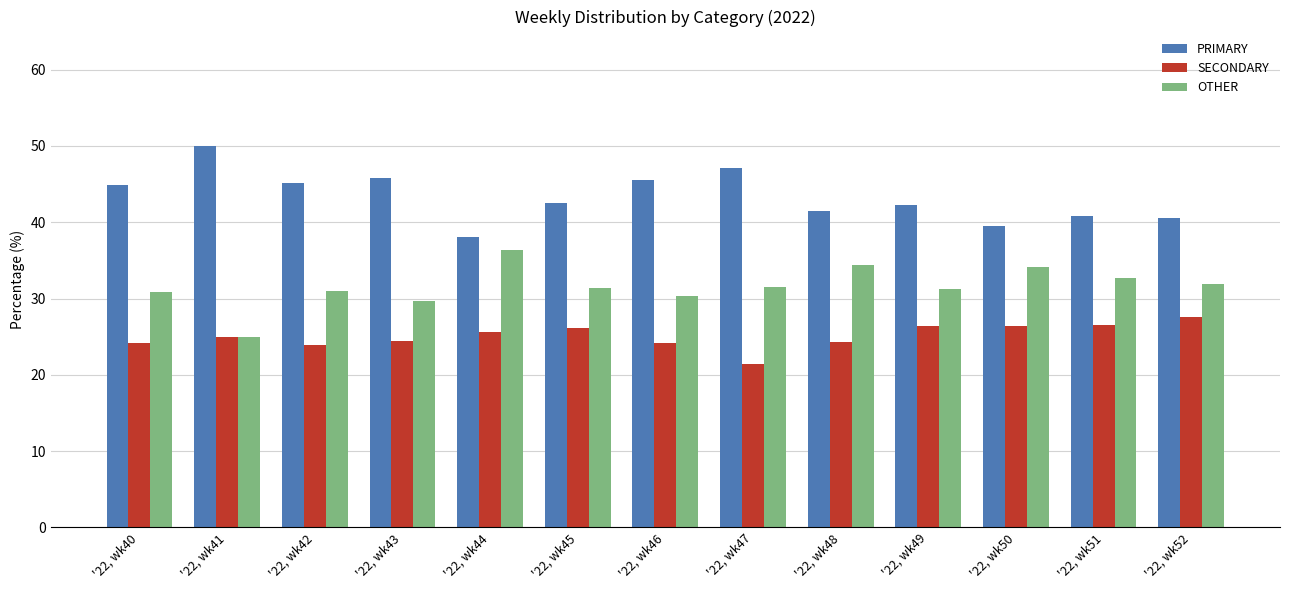

What are all the series names shown in the legend?

PRIMARY, SECONDARY, OTHER